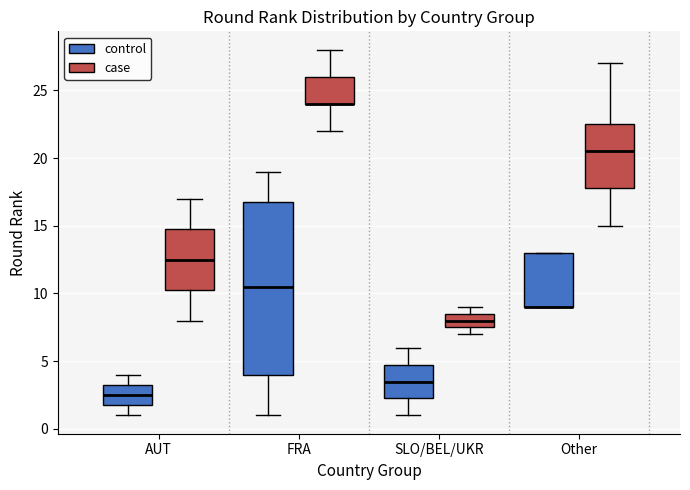

Reading left to right, read every box against the y-axis: the position of its median line, the range the box covers, and the ends of its whiskers. The values are not printed on the chart, so give them approximately, as read against the axis.

AUT (control): median 2.5, box 2.0 to 3.5, whiskers 1.0 to 4.0
AUT (case): median 12.5, box 10.5 to 15.0, whiskers 8.0 to 17.0
FRA (control): median 10.5, box 4.0 to 17.0, whiskers 1.0 to 19.0
FRA (case): median 24.0 (drawn on the box's lower edge), box 24.0 to 26.0, whiskers 22.0 to 28.0
SLO/BEL/UKR (control): median 3.5, box 2.5 to 5.0, whiskers 1.0 to 6.0
SLO/BEL/UKR (case): median 8.0, box 7.5 to 8.5, whiskers 7.0 to 9.0
Other (control): median 9.0 (drawn on the box's lower edge), box 9.0 to 13.0, whiskers 9.0 to 13.0
Other (case): median 20.5, box 18.0 to 22.5, whiskers 15.0 to 27.0